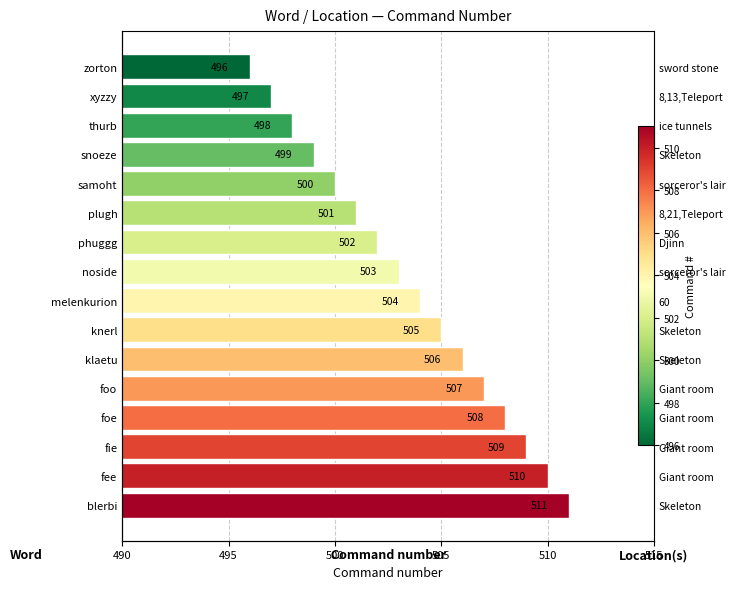

What is the ratio of the value at fee to the value at klaetu?

1.0